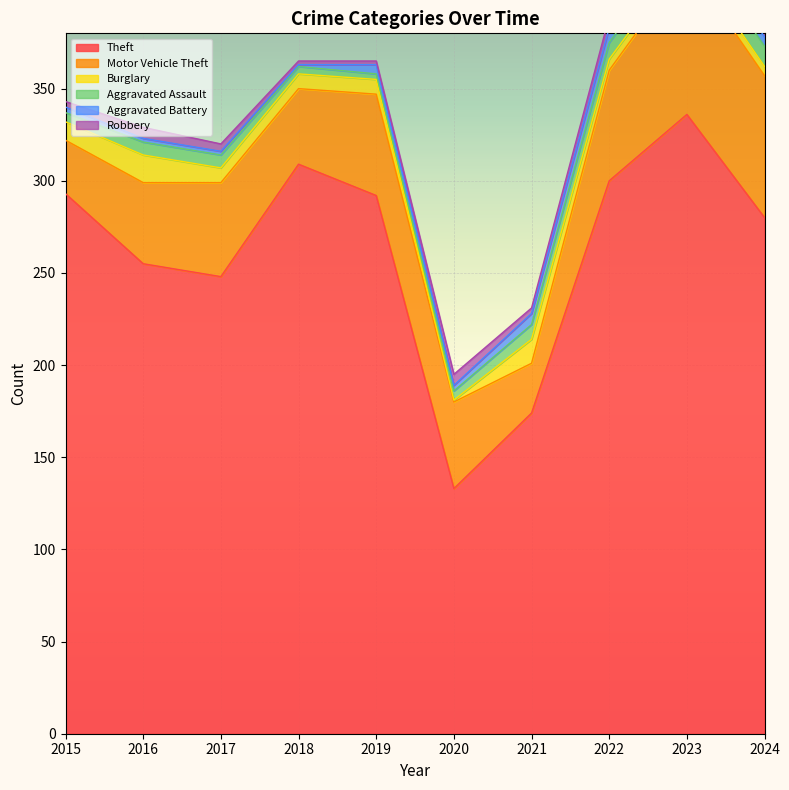

What is the spread (max minus min) of values at 2024?

276